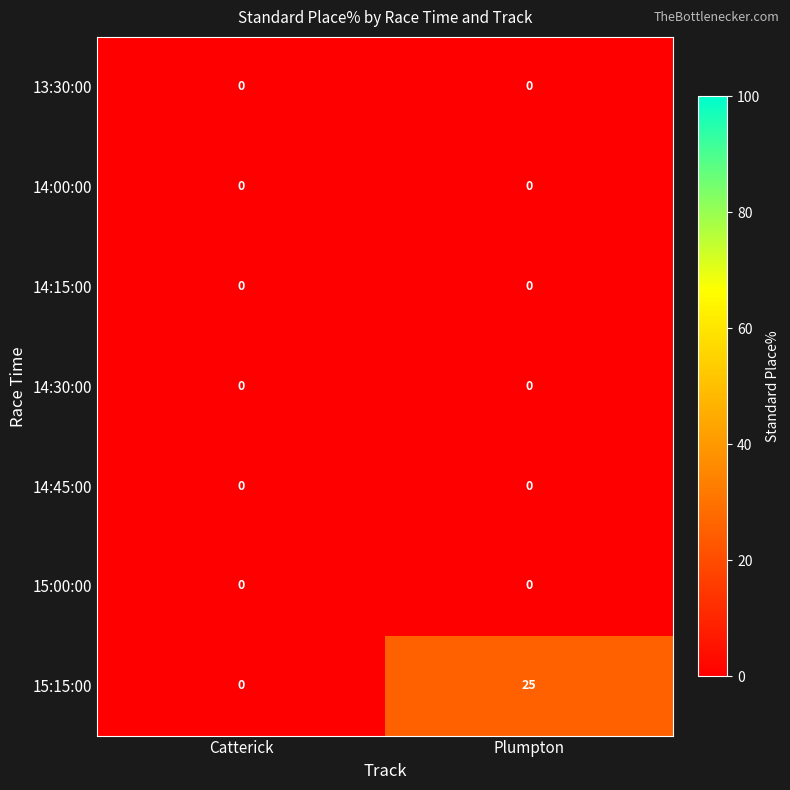

What is the greatest value displayed?

25